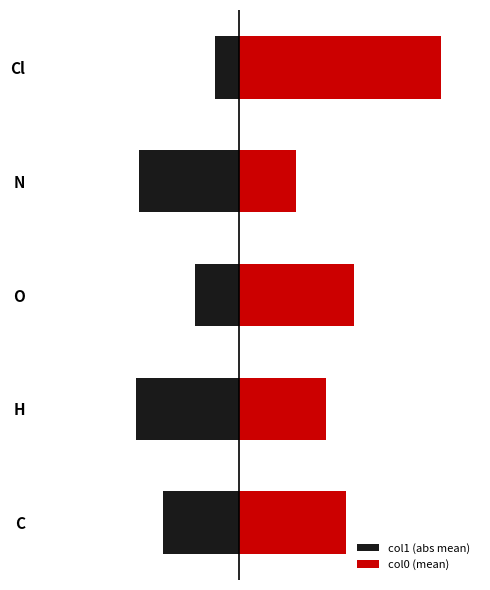

Are the bars grouped side by side (vs. stacked)?

Yes